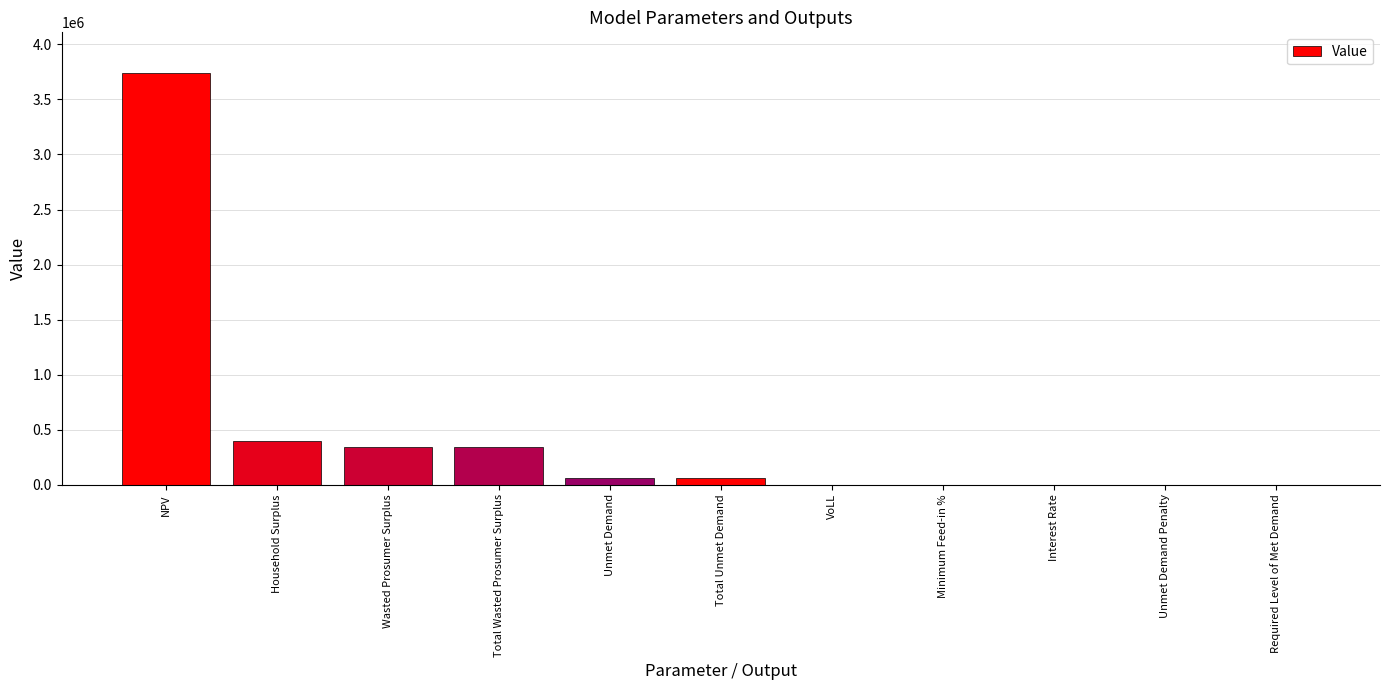

What is the greatest value displayed?

3736464.3